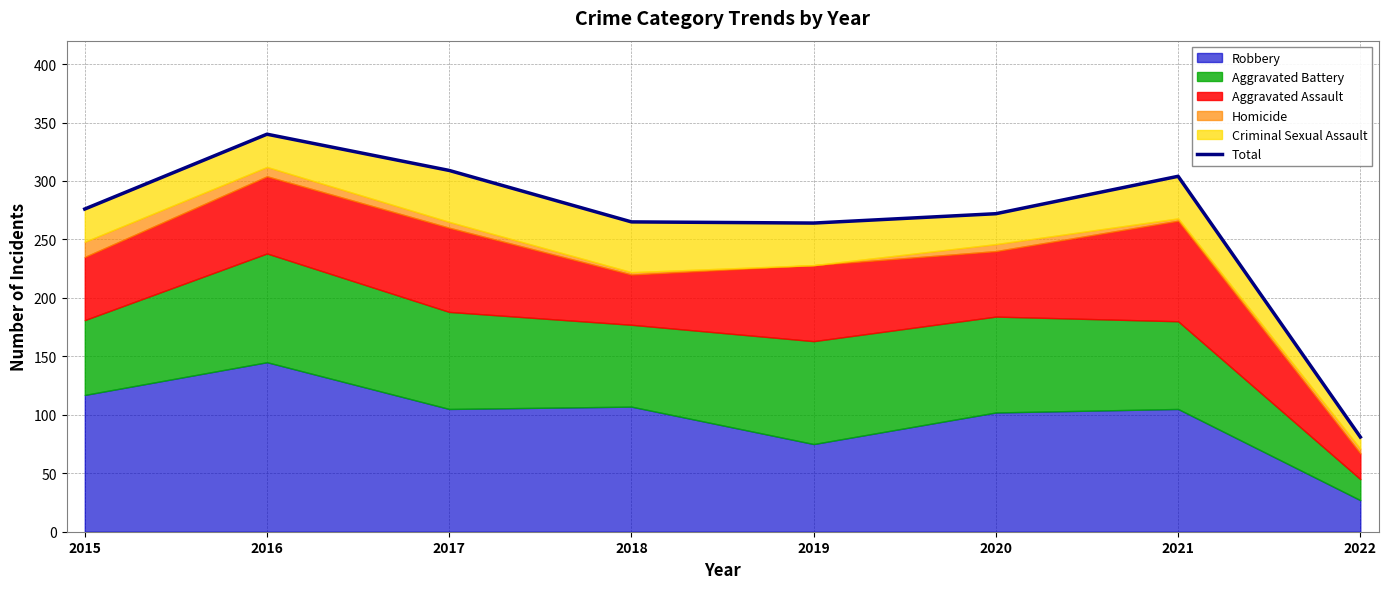

Count the number of values greater than 276.

3